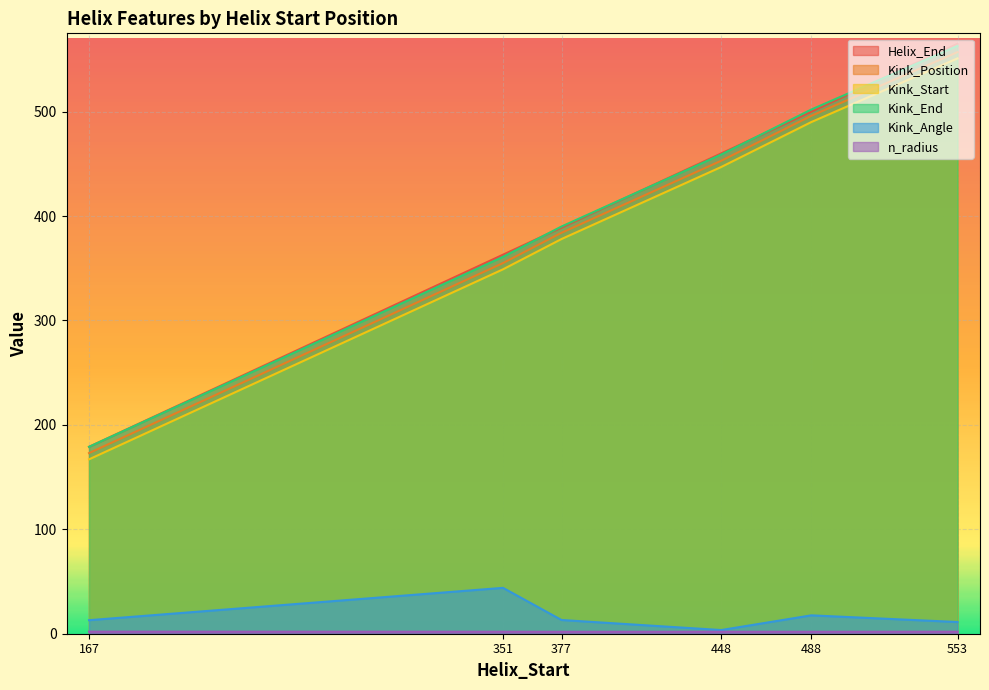

Is it true that n_radius equals 1.9 at 553?

True